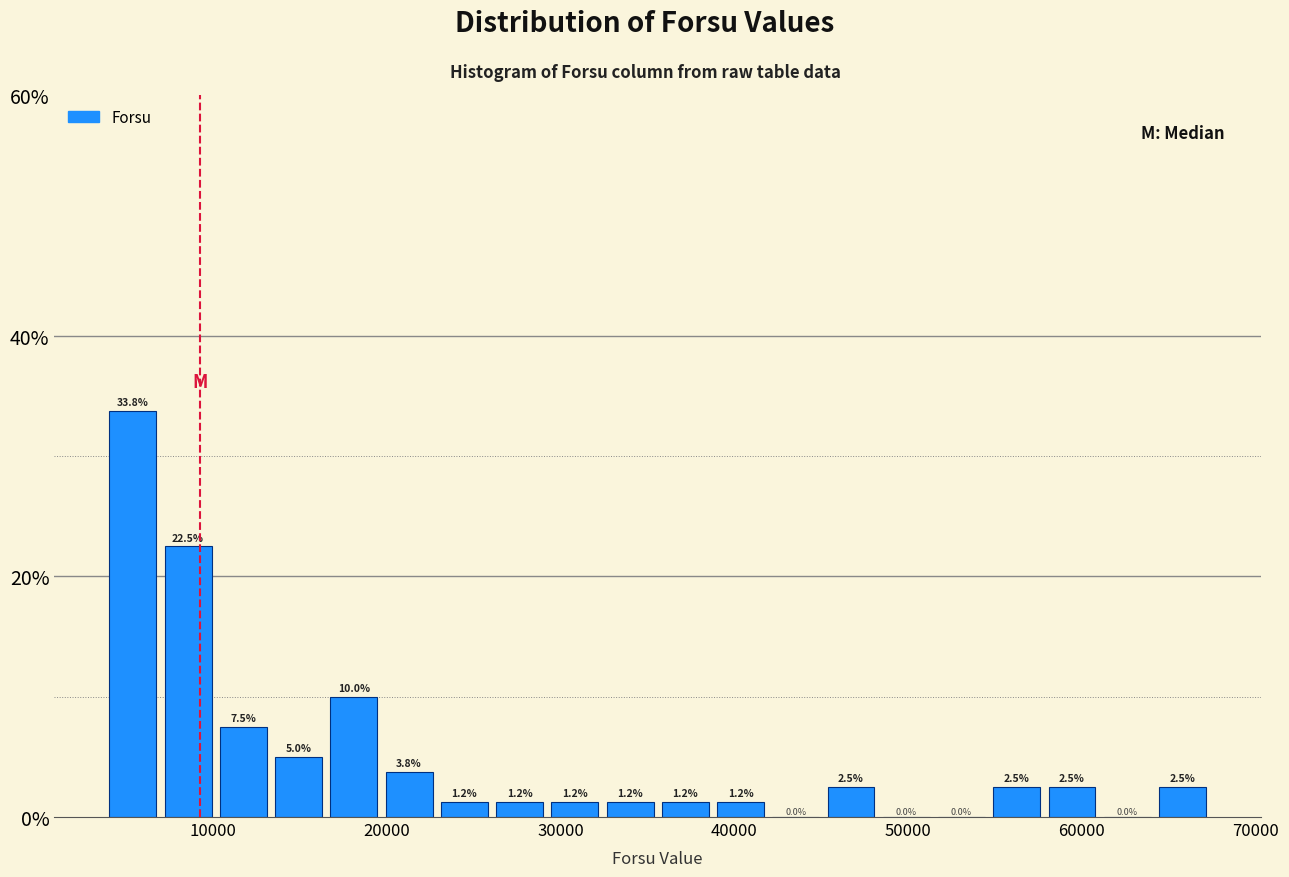

Around what value on the x-axis is the tallest bar? Give the approximate position of its centre, as read against the axis.

5000